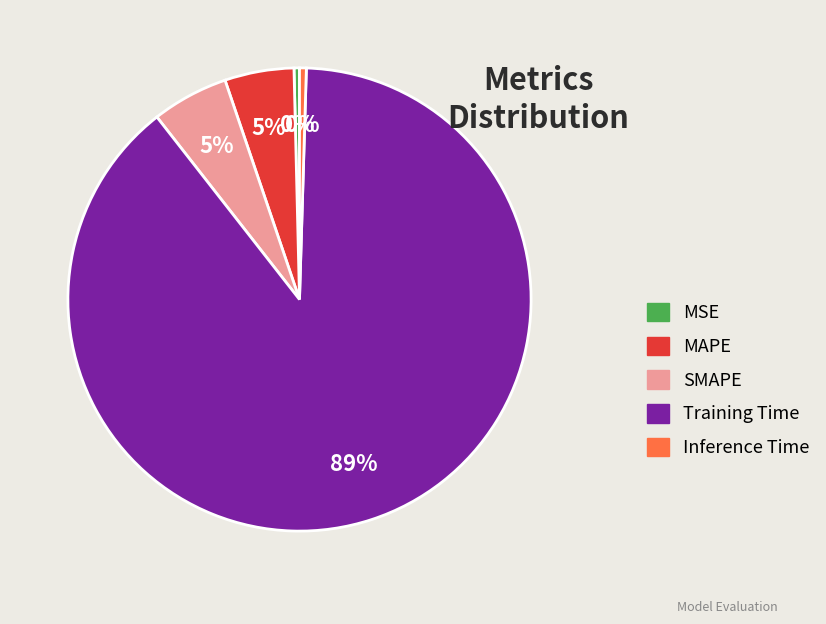

Which slice is the largest?

Training Time